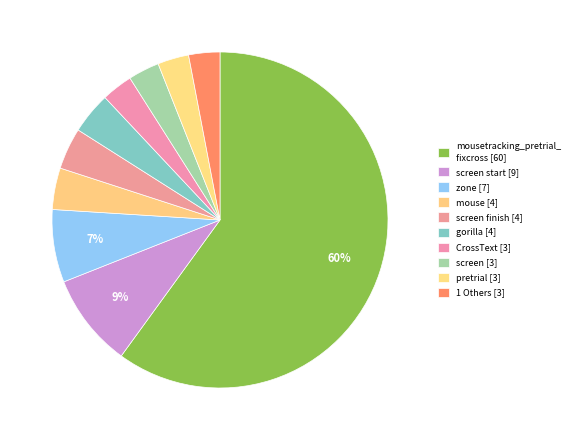

Which category has the biggest portion of the pie?

mousetracking_pretrial_fixcross